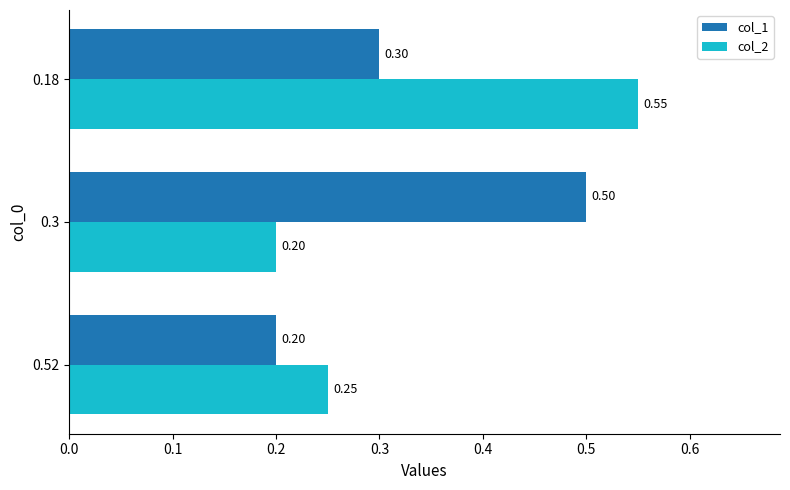

What are all the series names shown in the legend?

col_1, col_2